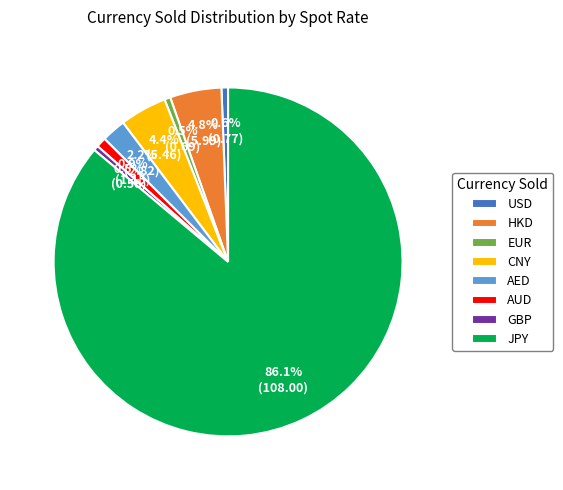

Which category accounts for the majority?

JPY